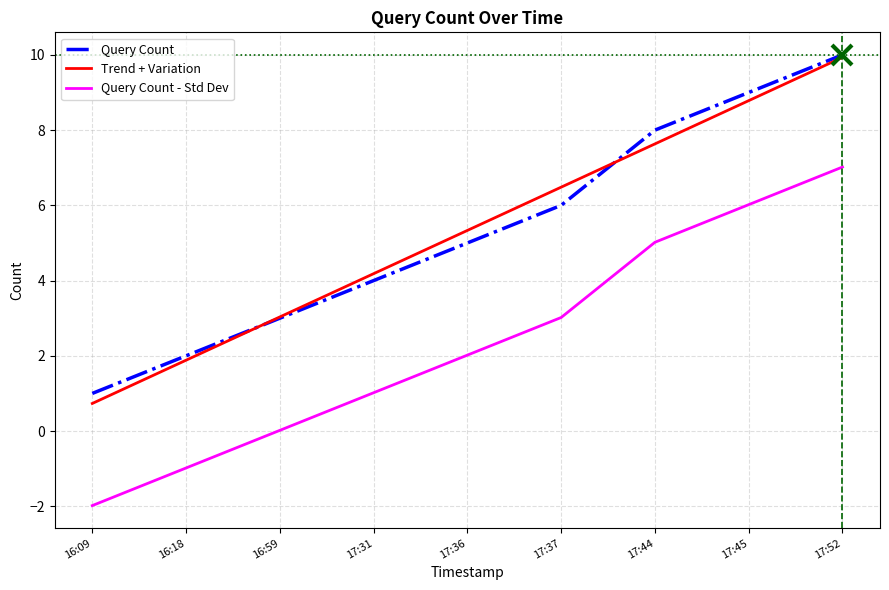

The value of Query Count at 17:36 is 5.0. True or false?

True